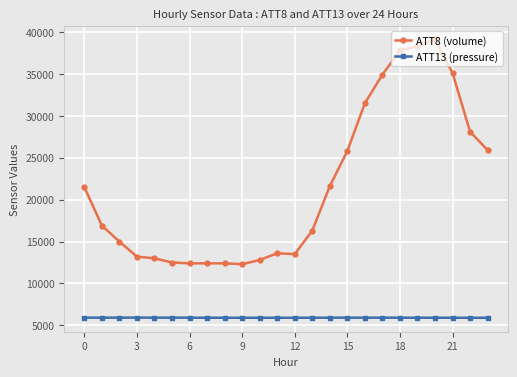

How many values in the ATT13 (pressure) series exceed 5916?

12